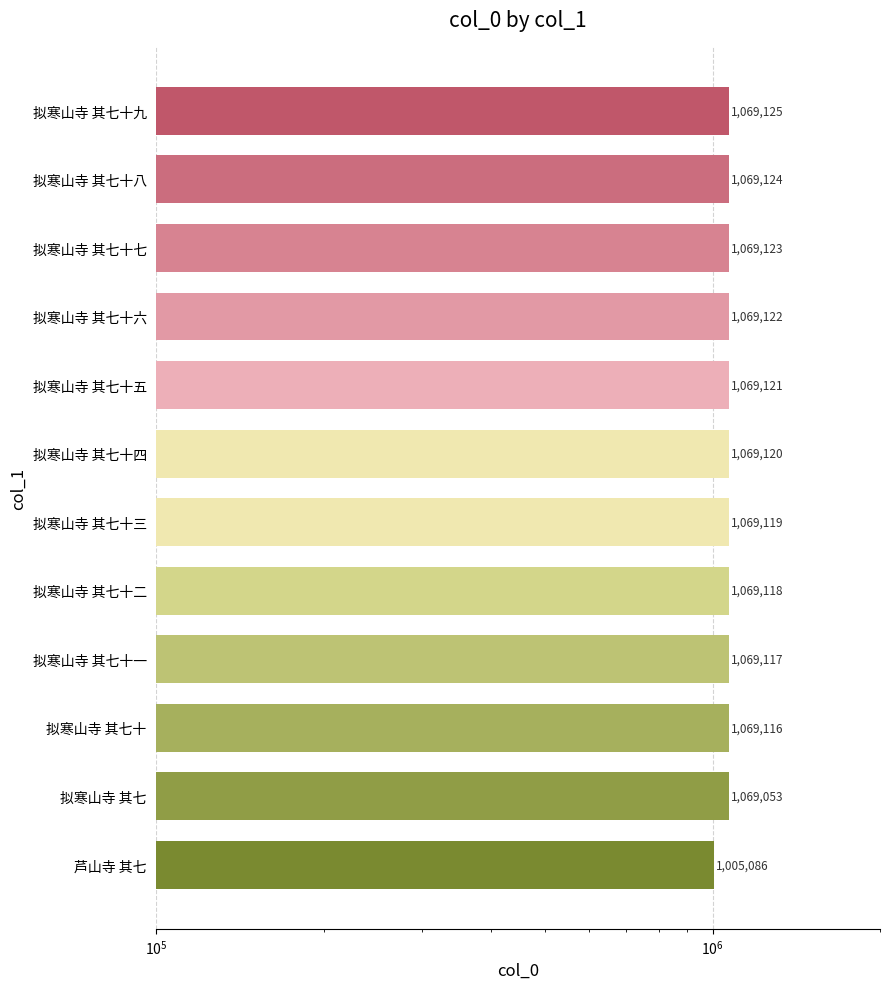

Approximately how many times larger is the value at 拟寒山寺 其七十三 compared to 拟寒山寺 其七十?

1.0